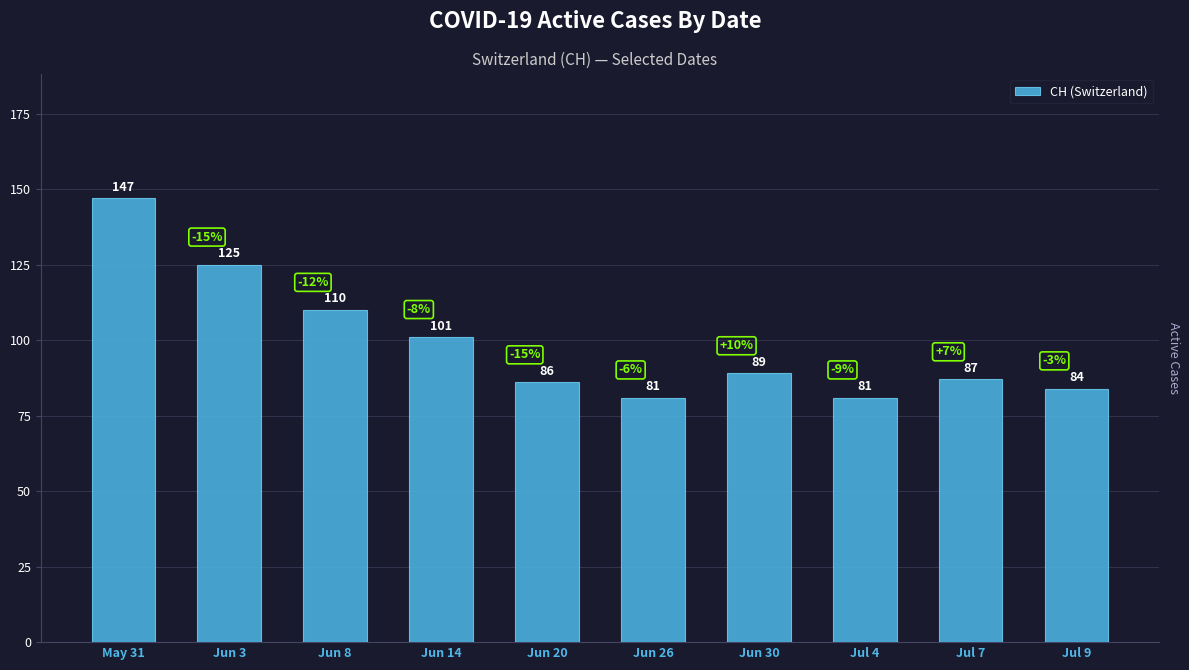

Count the number of data series in this chart.

1